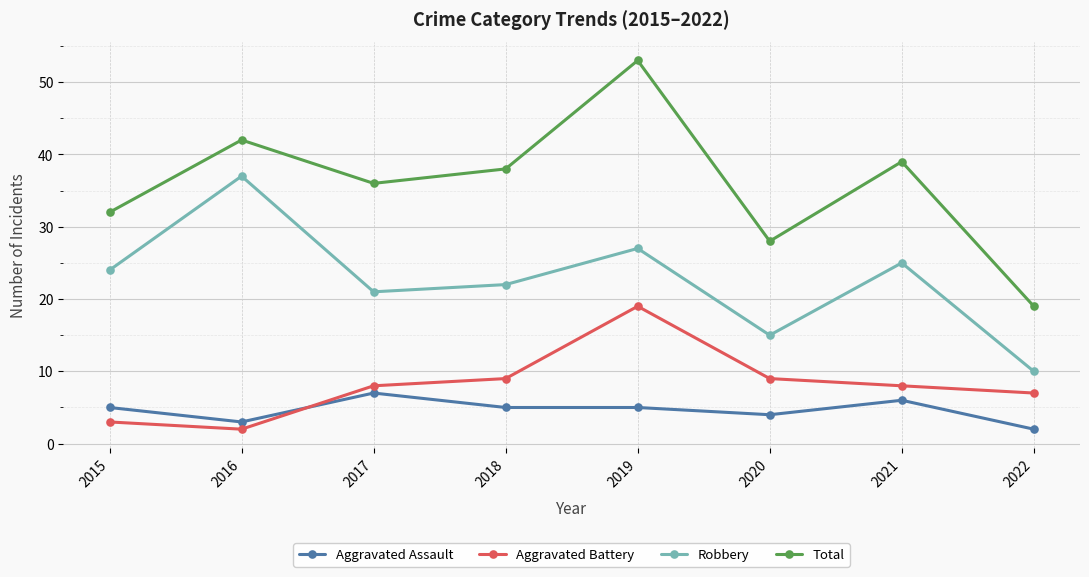

True or false: Robbery and Aggravated Assault intersect in this chart.

False